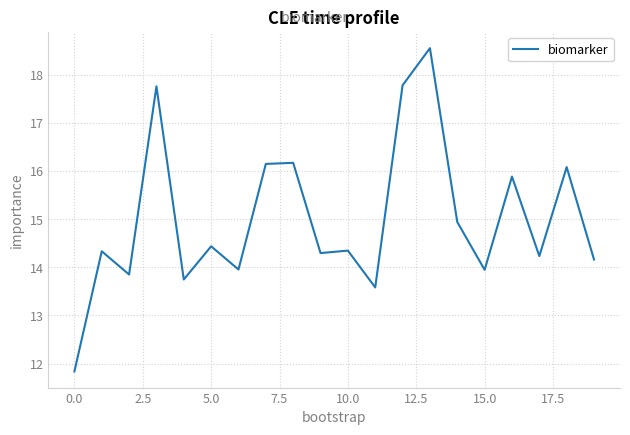

What is the difference between the maximum and minimum values?

6.7